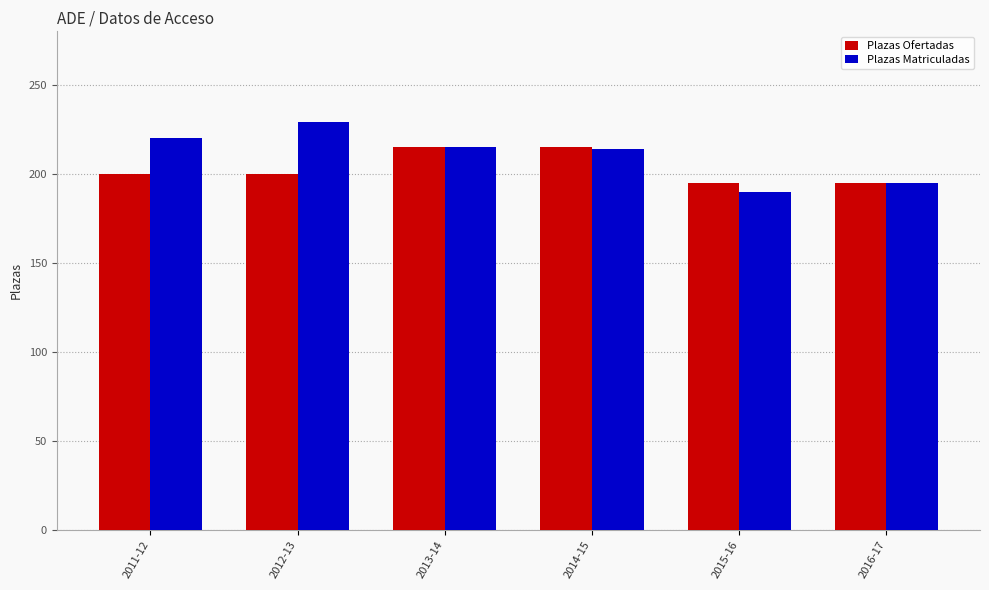

How many groups of bars are there?

6